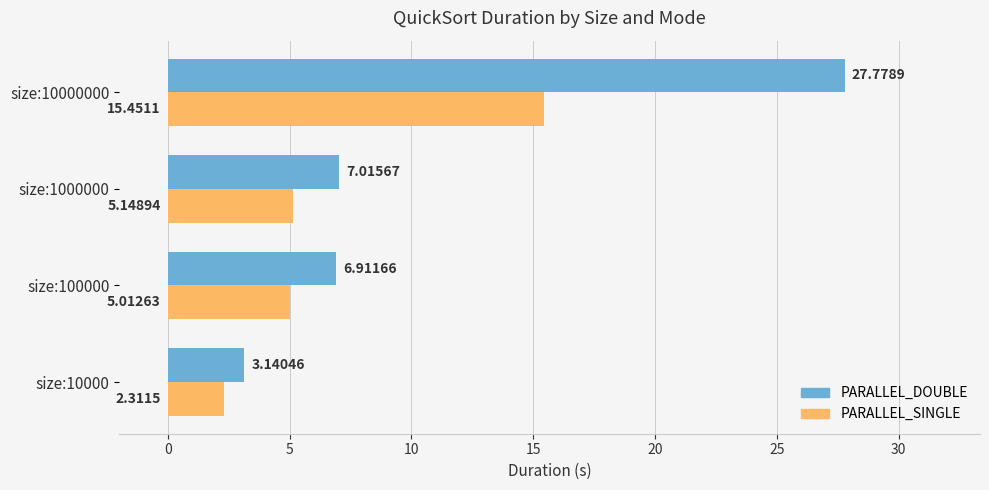

Rank the series by their maximum value, from highest to lowest.

PARALLEL_DOUBLE, PARALLEL_SINGLE